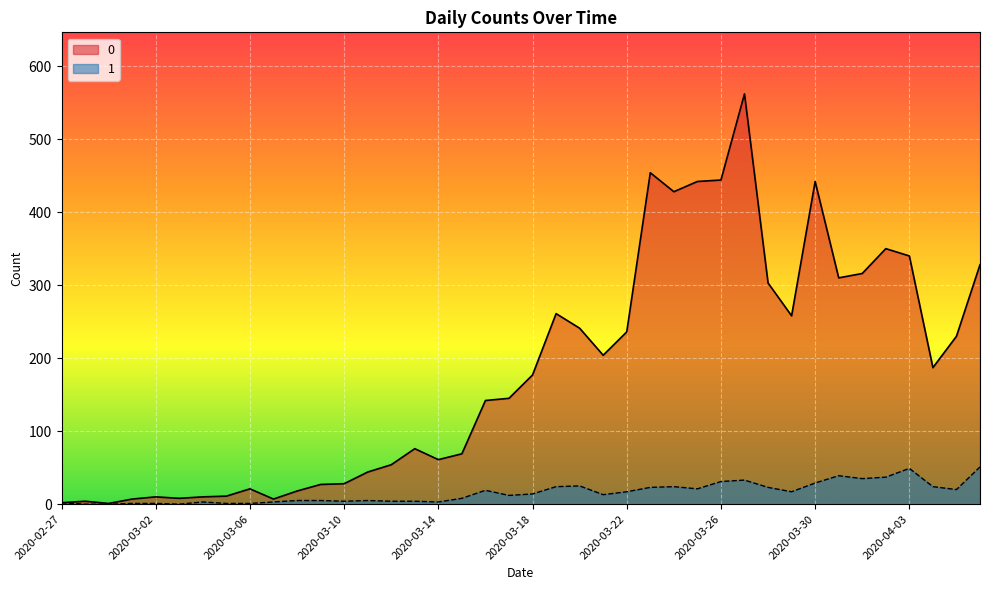

True or false: 0 and 1 cross at least once.

False